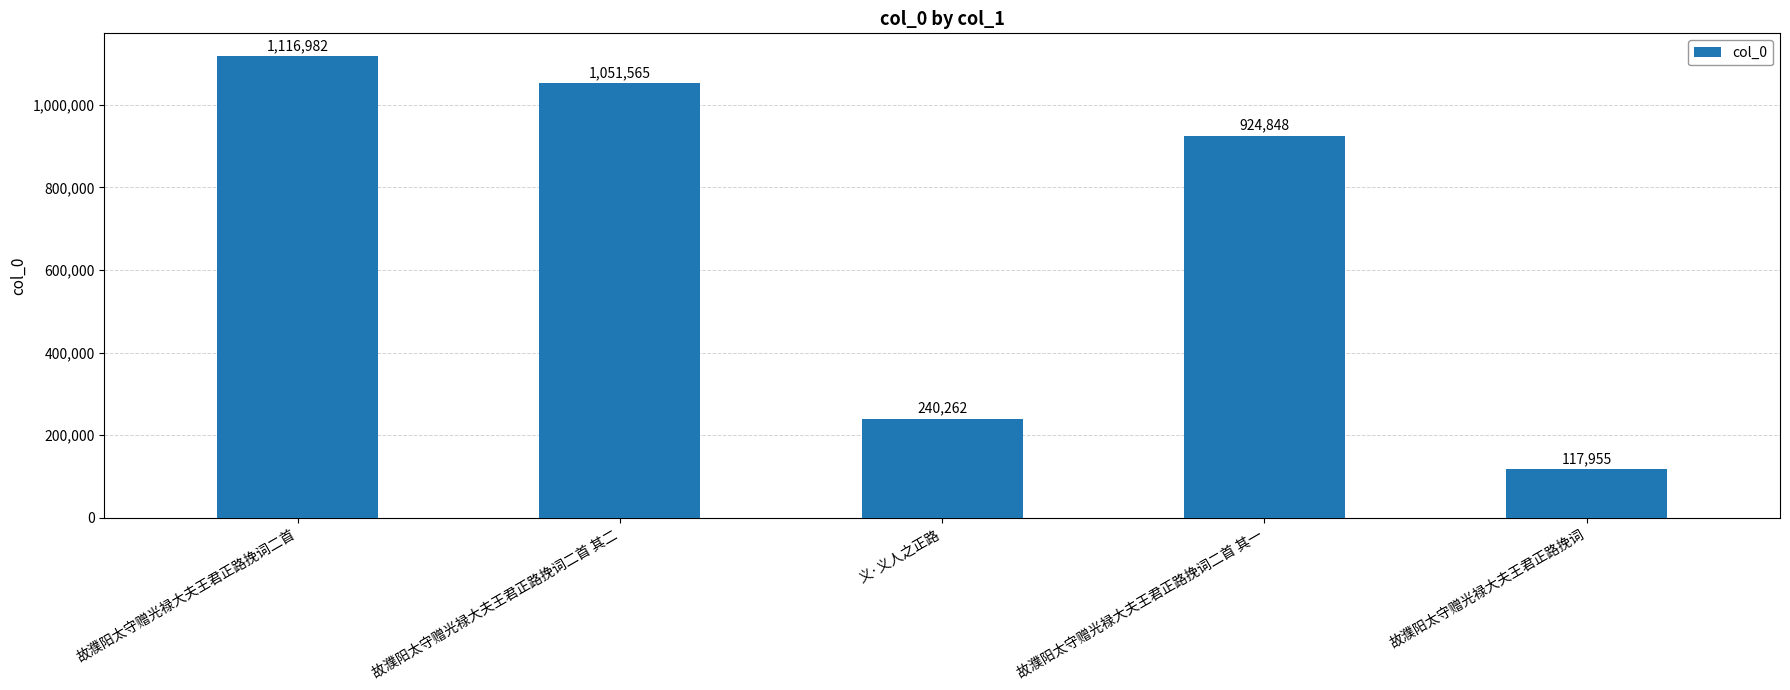

Which has a higher value, 故濮阳太守赠光禄大夫王君正路挽词二首 其二 or 故濮阳太守赠光禄大夫王君正路挽词二首?

故濮阳太守赠光禄大夫王君正路挽词二首